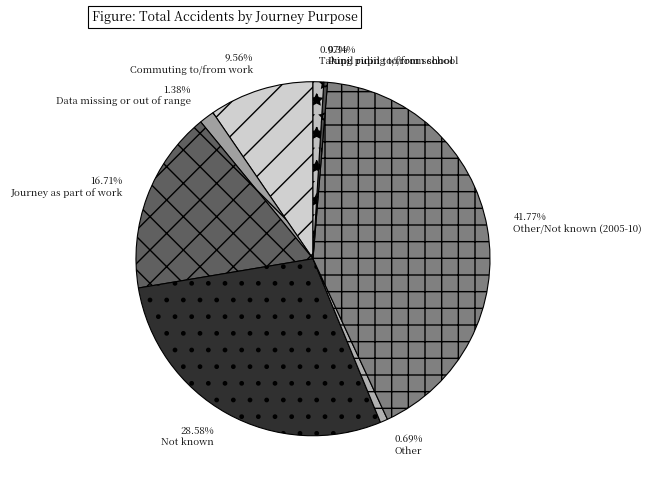

To the nearest percent, what is the combined percentage of Journey as part of work and Other?

17%